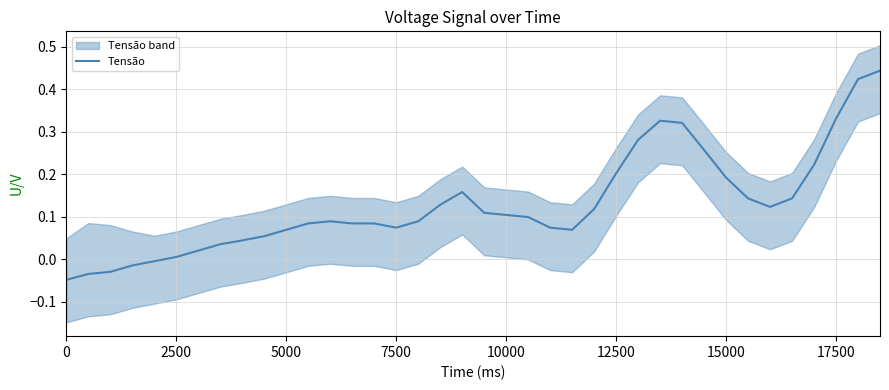

The value of Tensão at 0 is -0.1. True or false?

False